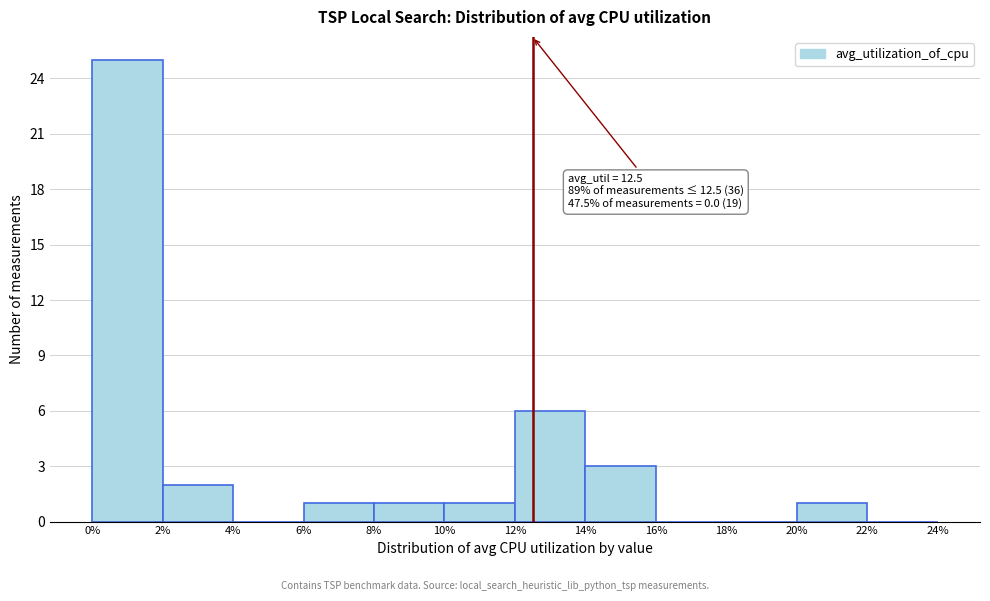

Over which range of the x-axis is the bar tallest?

0% to 2%